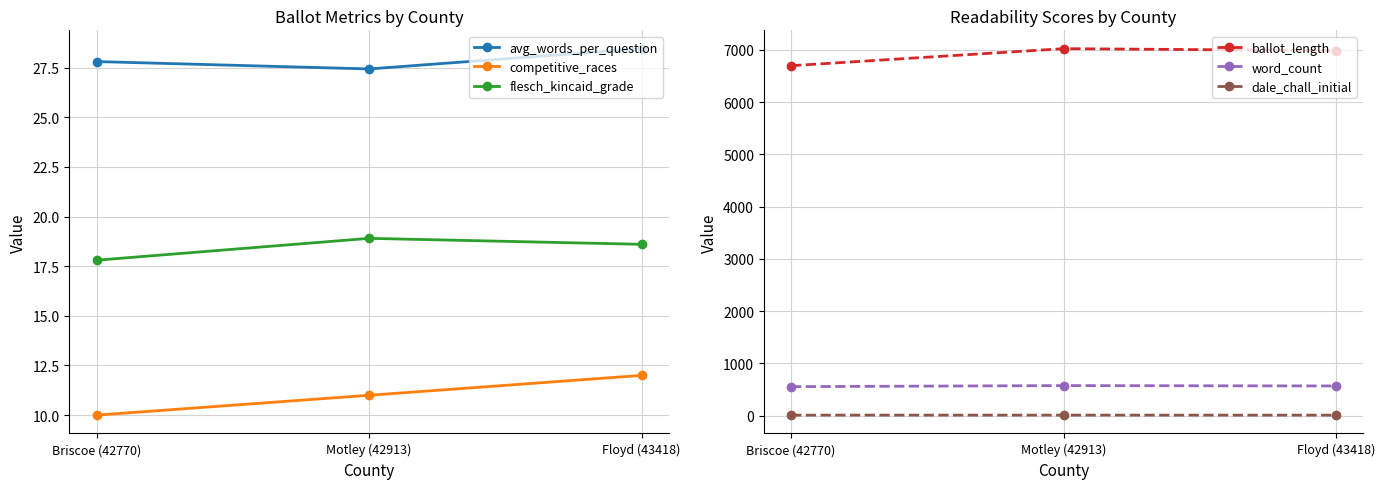

Reading left to right, transcribe all the data shown in this chart.

avg_words_per_question: Briscoe (42770)=27.8	Motley (42913)=27.4	Floyd (43418)=28.4
competitive_races: Briscoe (42770)=10.0	Motley (42913)=11.0	Floyd (43418)=12.0
flesch_kincaid_grade: Briscoe (42770)=17.8	Motley (42913)=18.9	Floyd (43418)=18.6
ballot_length: Briscoe (42770)=6696.0	Motley (42913)=7022.0	Floyd (43418)=6985.0
word_count: Briscoe (42770)=556.0	Motley (42913)=576.0	Floyd (43418)=569.0
dale_chall_initial: Briscoe (42770)=11.1	Motley (42913)=11.1	Floyd (43418)=11.0